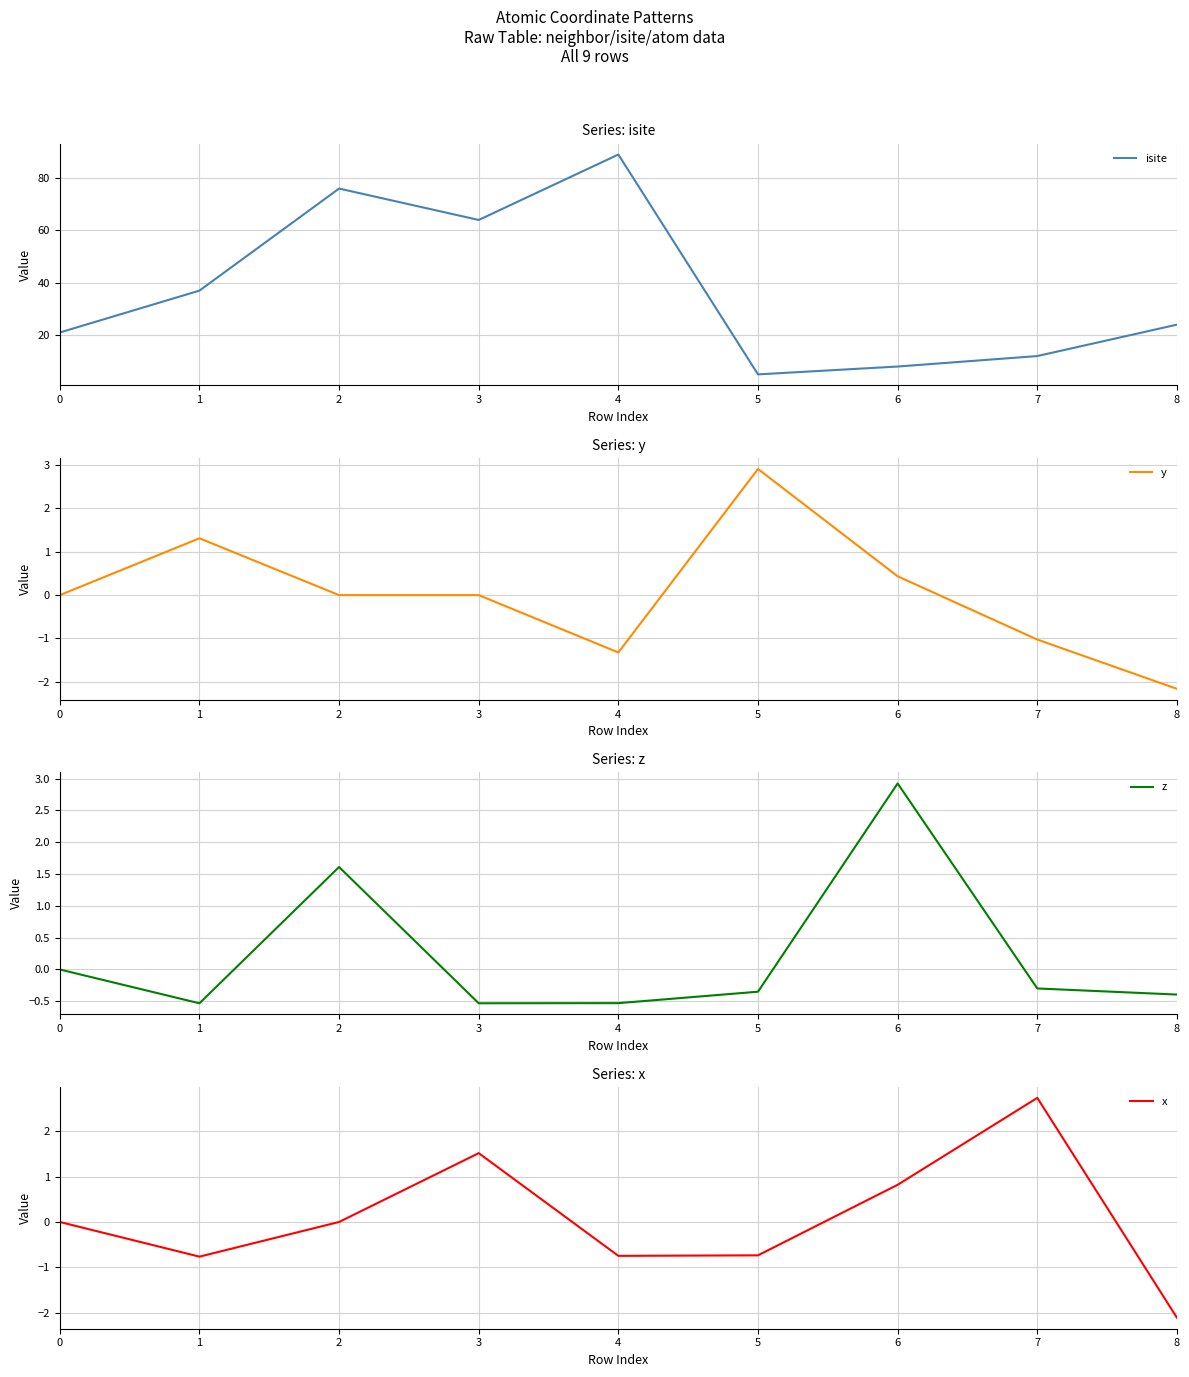

What is the difference between the maximum and second lowest values in the z series?

3.5